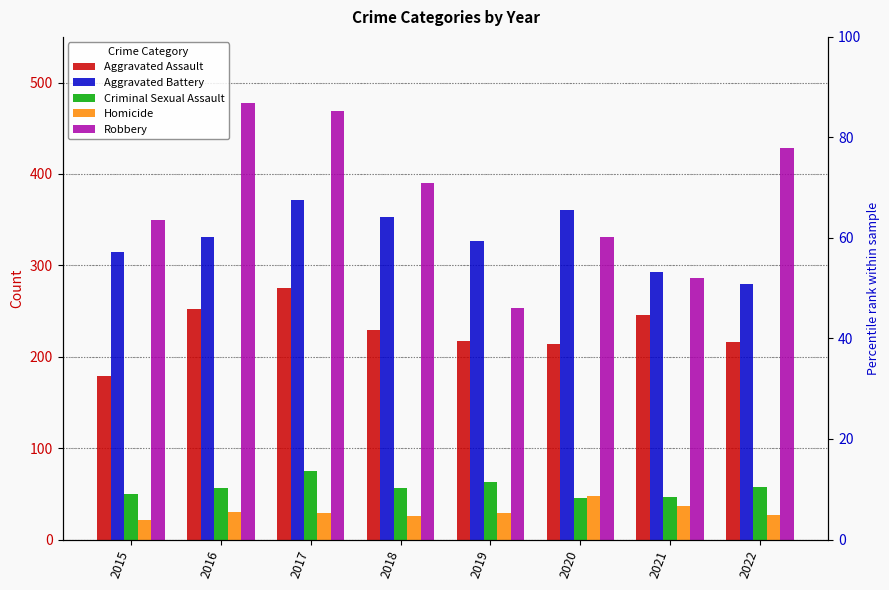

The Criminal Sexual Assault series shows 45 at 2020. True or false?

True